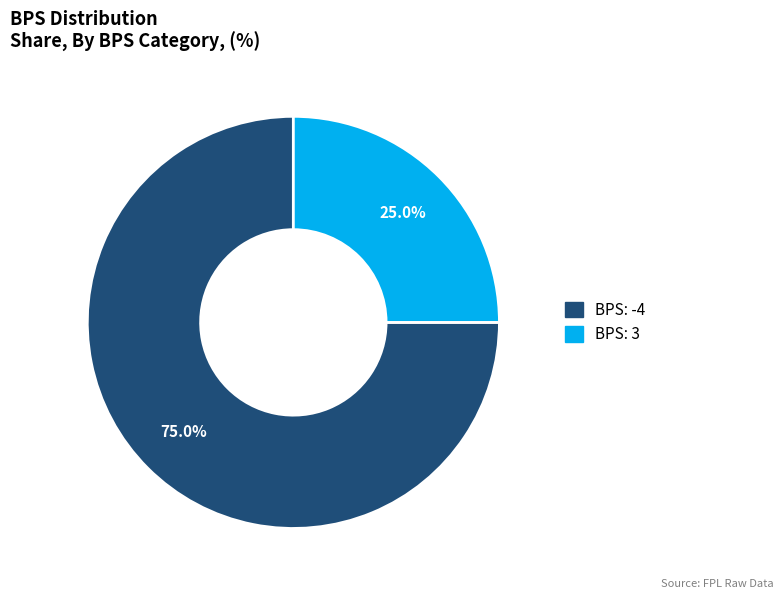

Is there a majority slice in this chart?

Yes